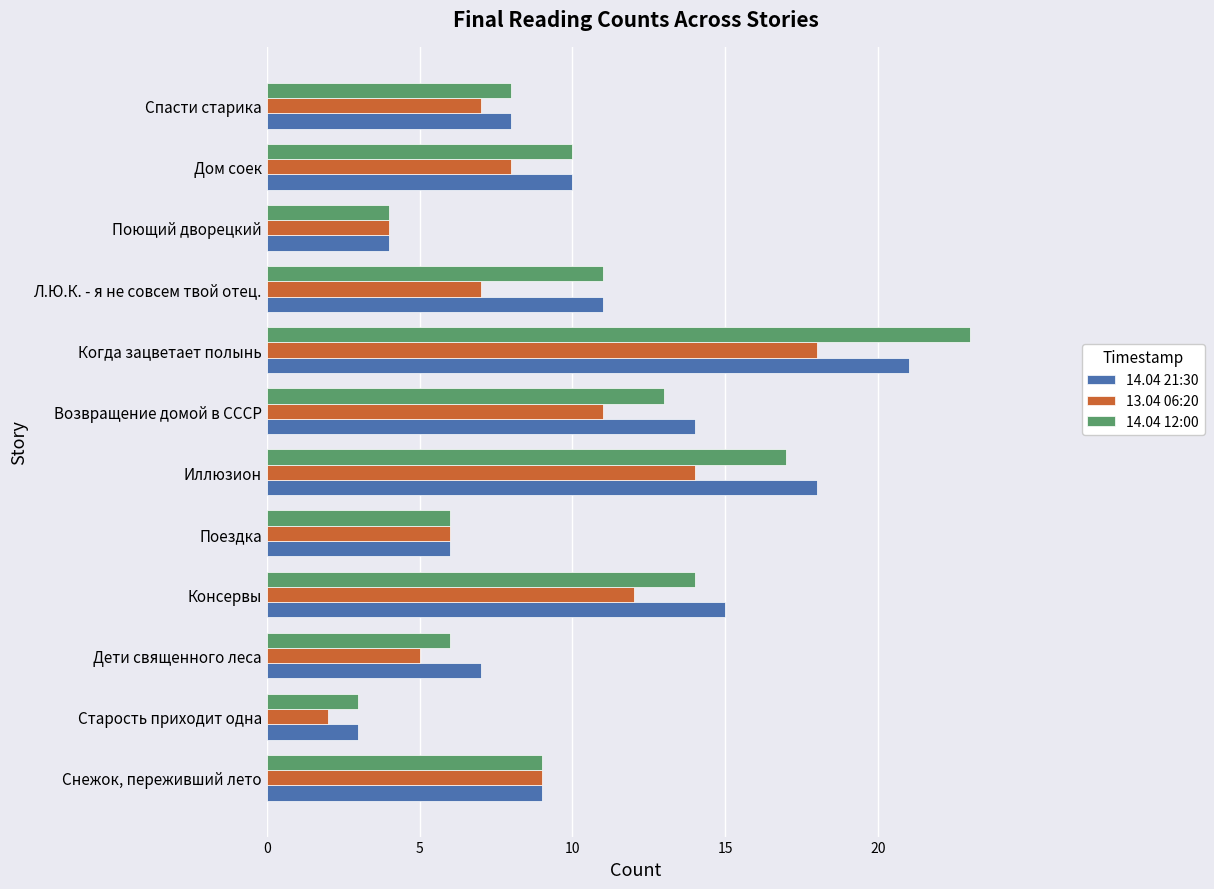

What is the difference between the highest and lowest values at Возвращение домой в СССР?

3